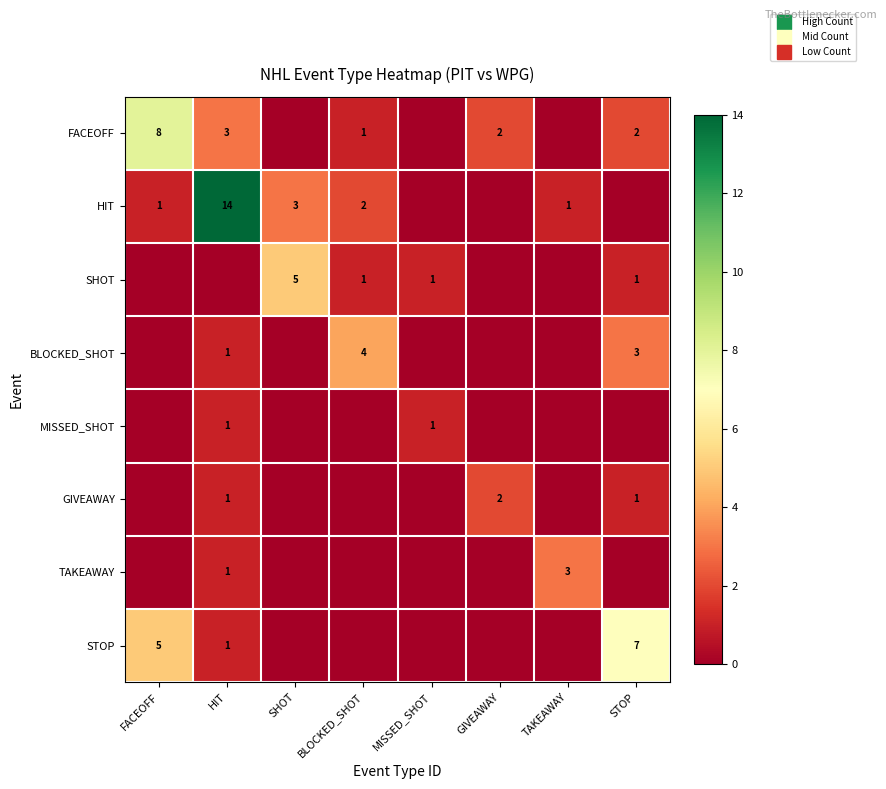

The BLOCKED_SHOT series shows 3 at MISSED_SHOT. True or false?

False